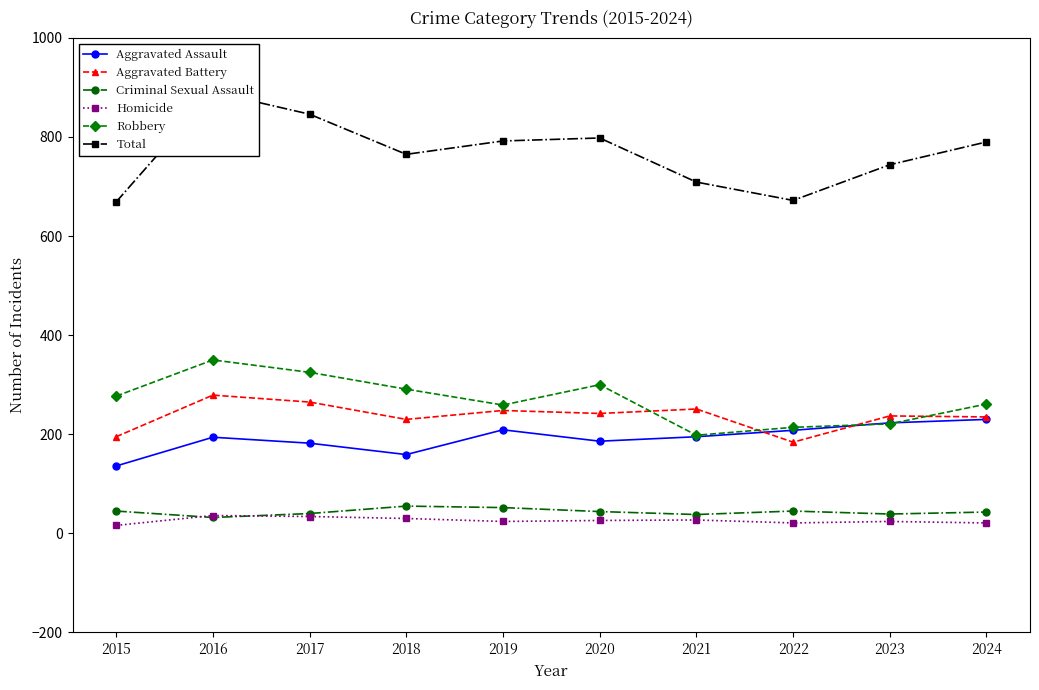

What is the value of the Total point at the 8th from the left?

672